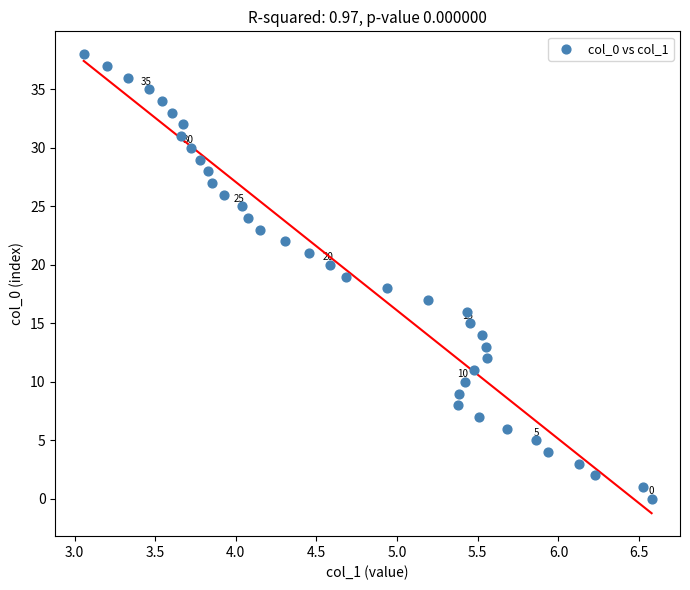

What is the range of Y values (max minus min)?

38